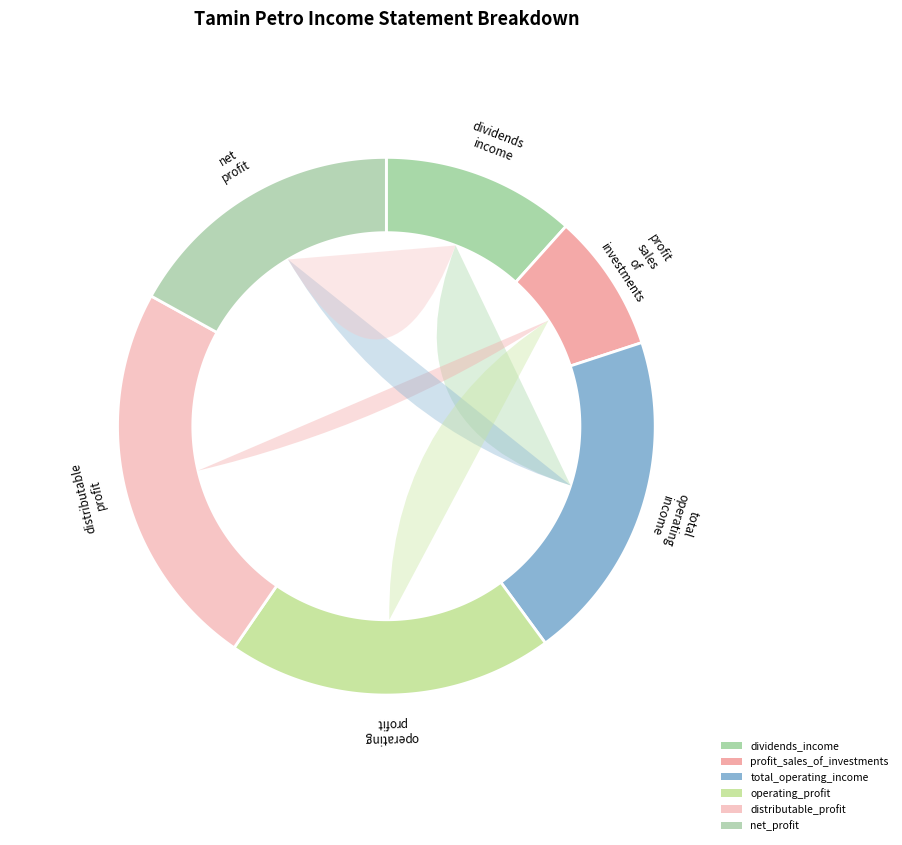

To the nearest percent, what is the difference between the largest and smallest slice percentages?

15%